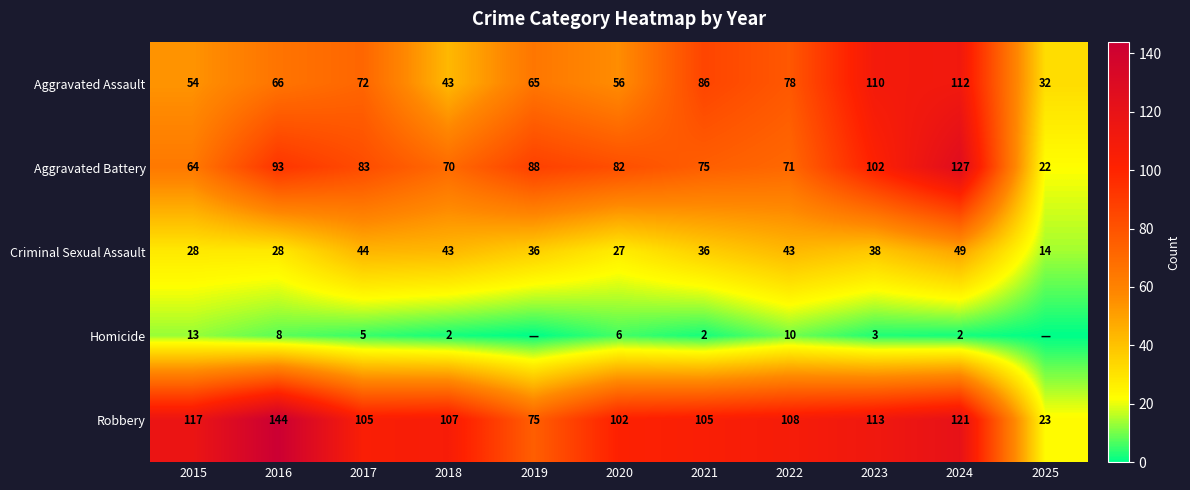

What is the total value across all series at 2017?

309